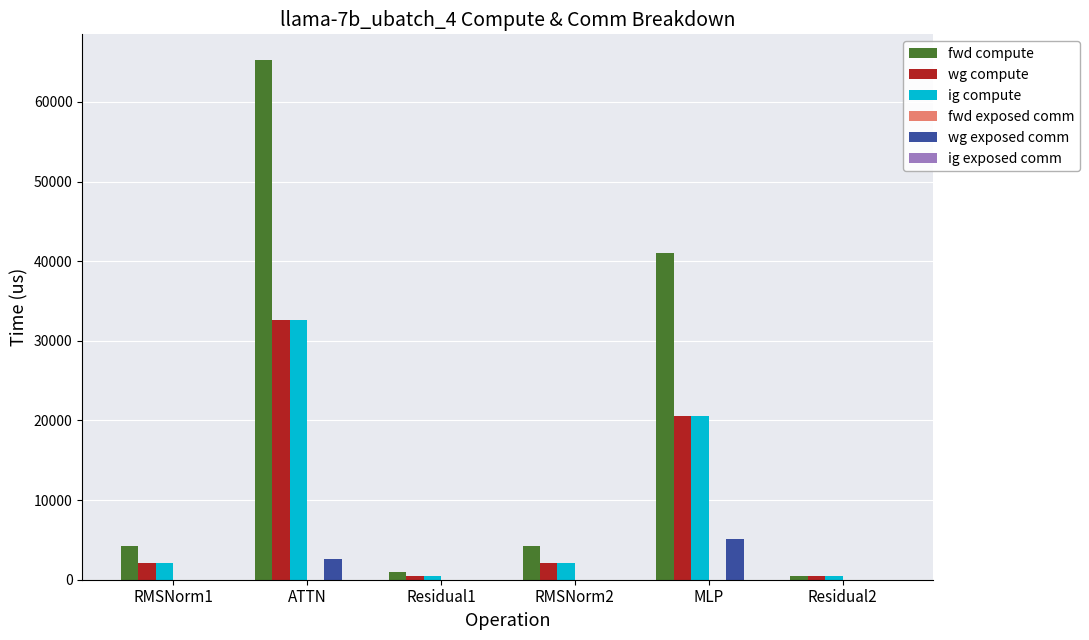

What is the sum of all ig compute values?

58302.7